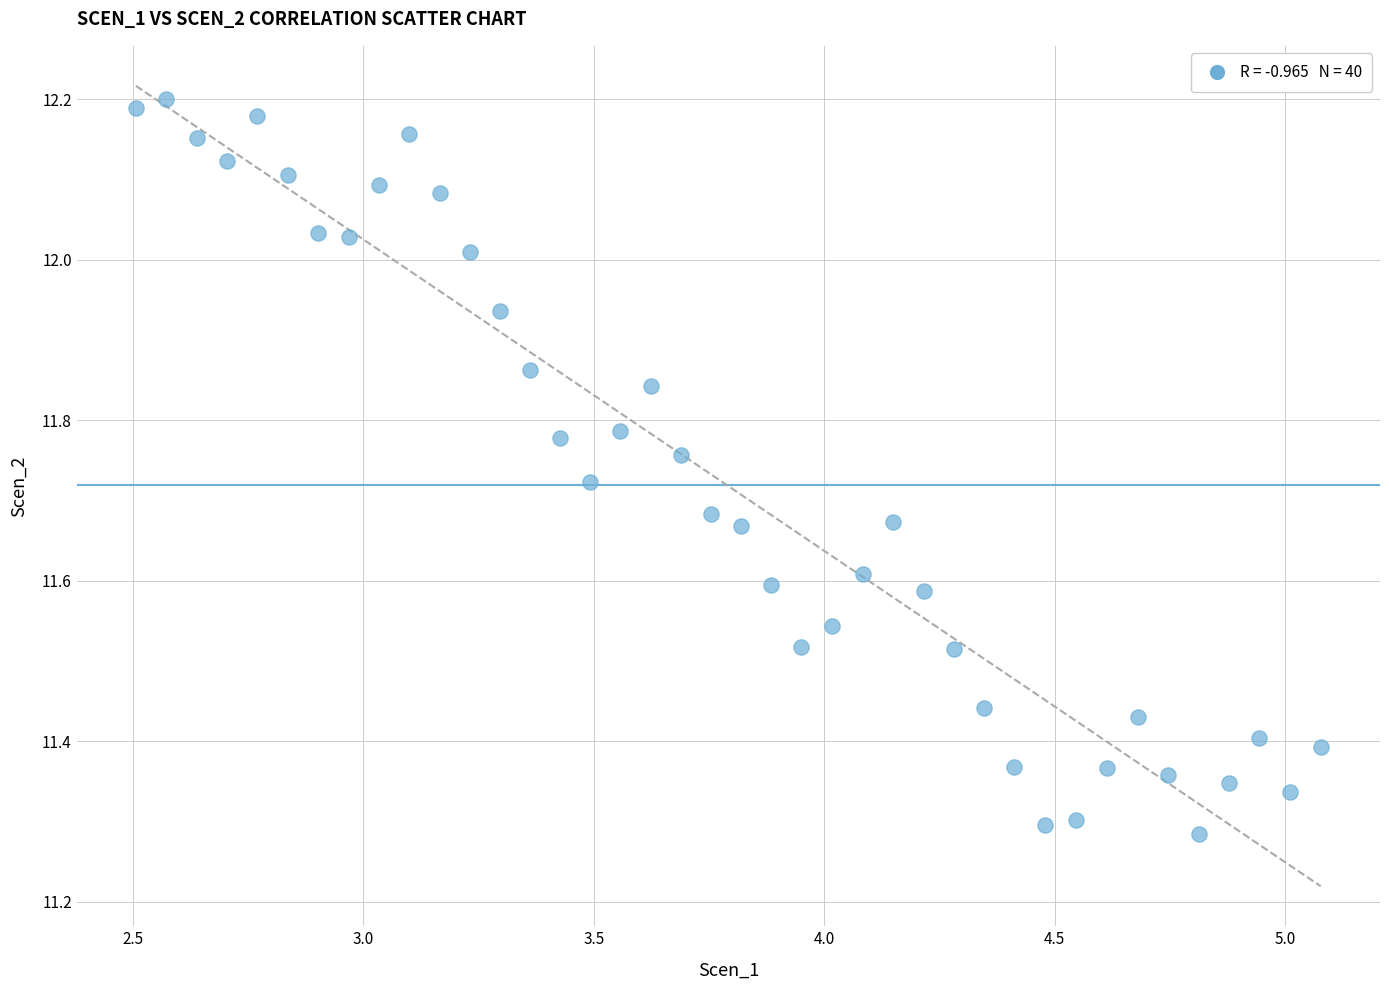

What is the range of Y values (max minus min)?

0.9